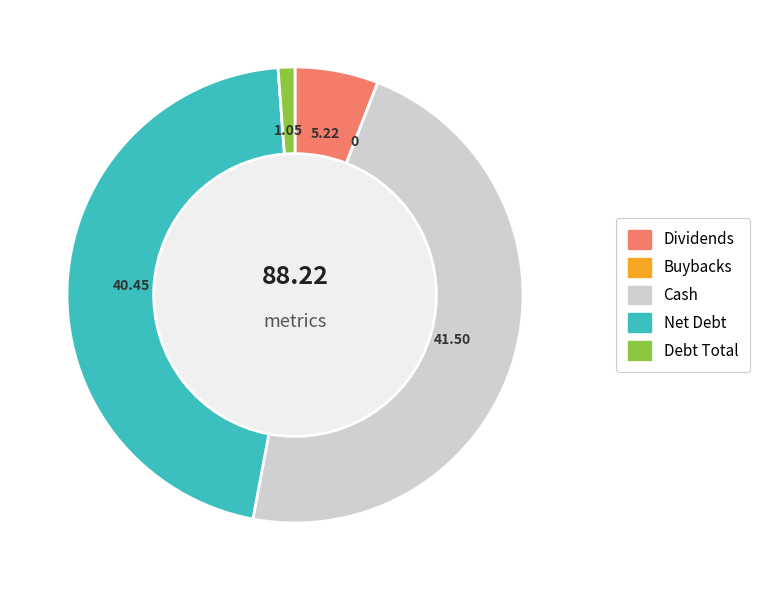

The Debt Total slice represents 1% of the pie. True or false?

True